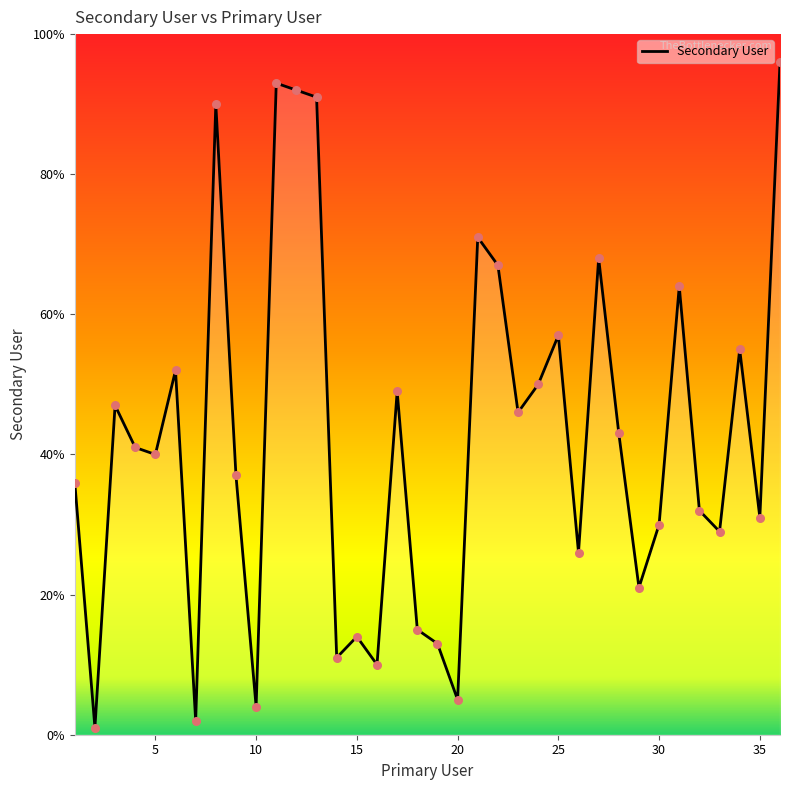

What is the greatest value displayed?

96